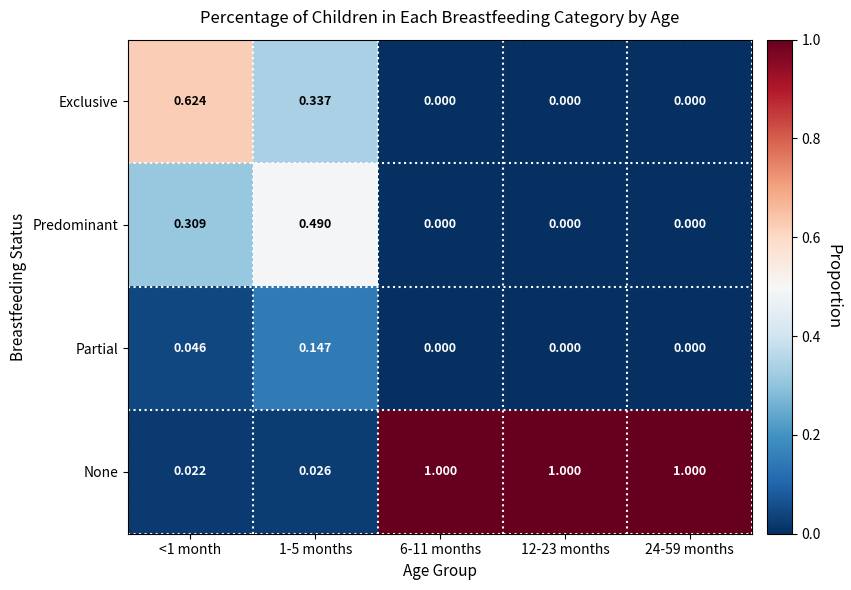

What is the total value across all series at 24-59 months?

1.0